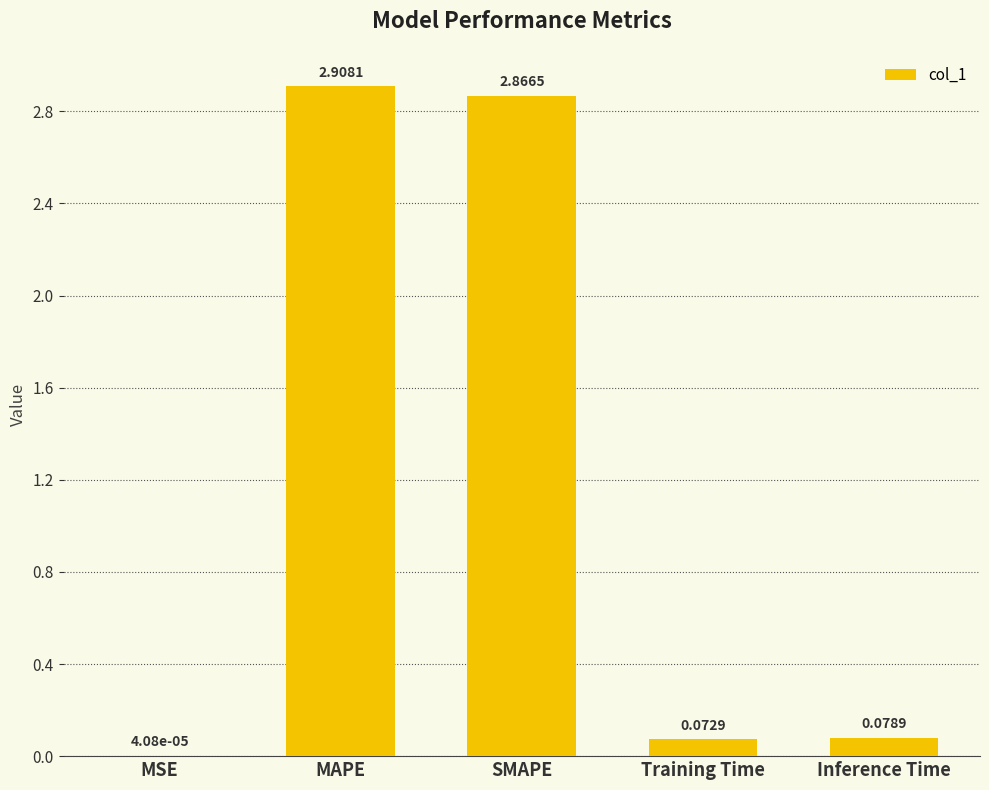

What is the sum of all values?

5.9